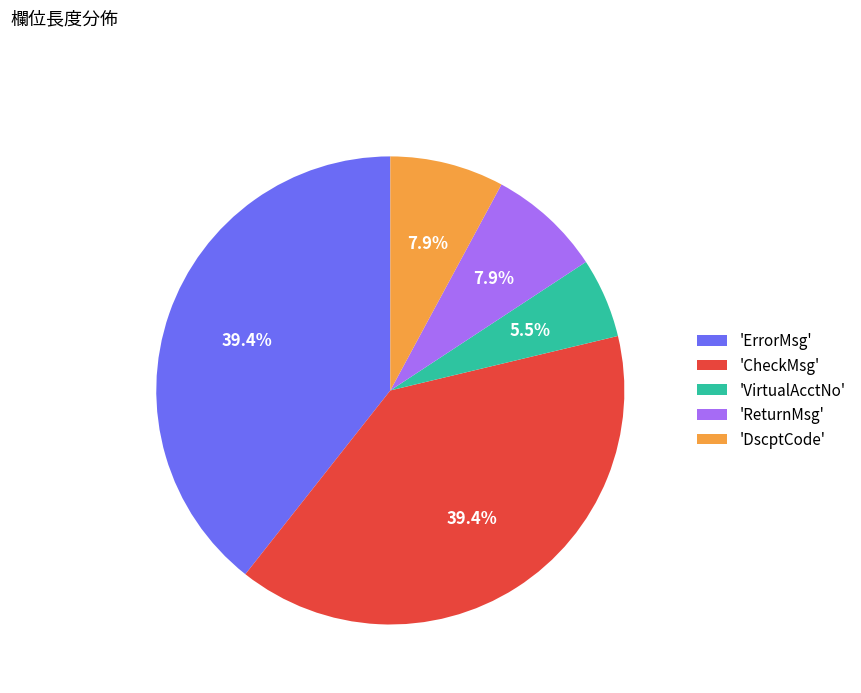

What is the smallest slice in the pie chart?

'VirtualAcctNo'